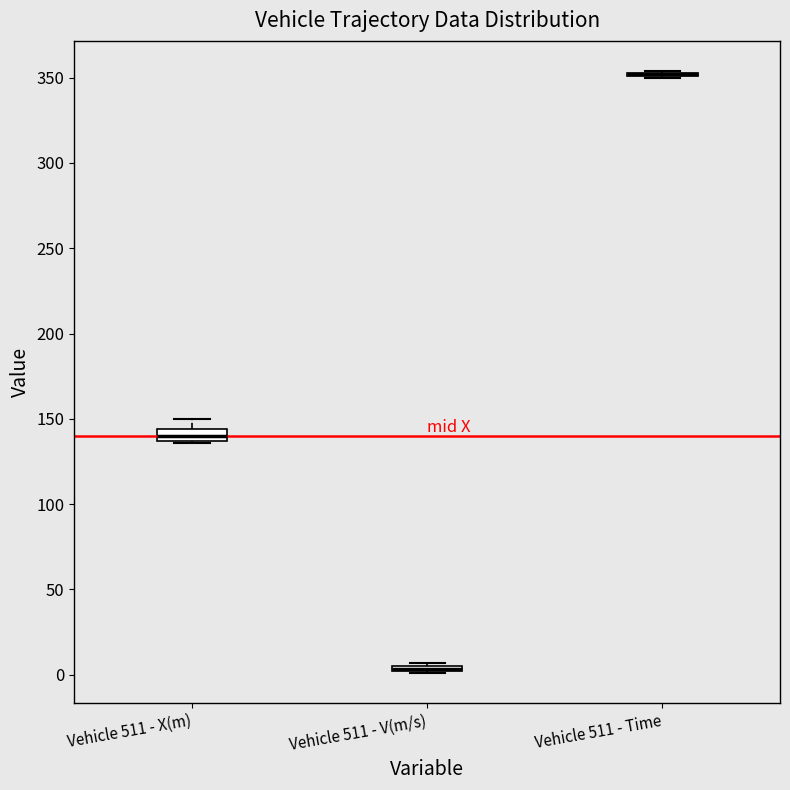

Where is the upper edge of the box for Vehicle 511 - V(m/s) on the y-axis? The values are not printed on the chart, so give them approximately, as read against the axis.

5